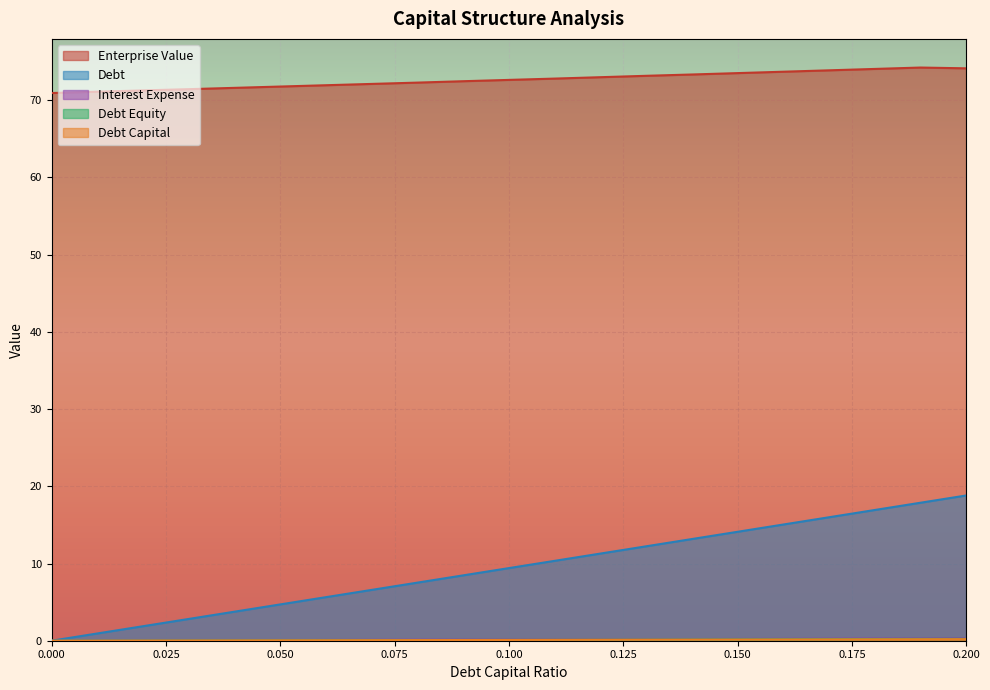

How many values in the debt_equity series exceed 0?

20